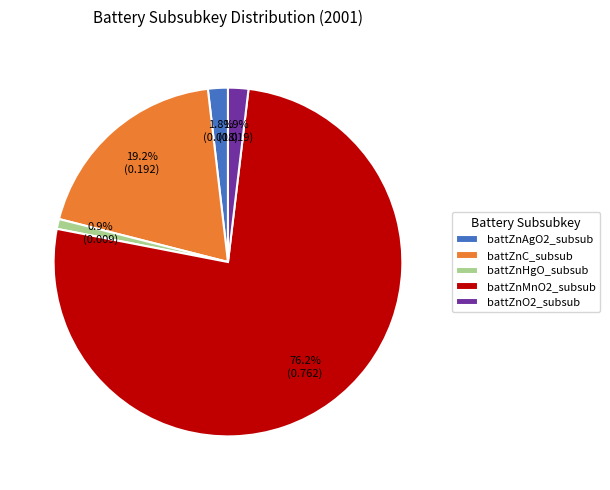

The battZnO2_subsub slice represents 2% of the pie. True or false?

True